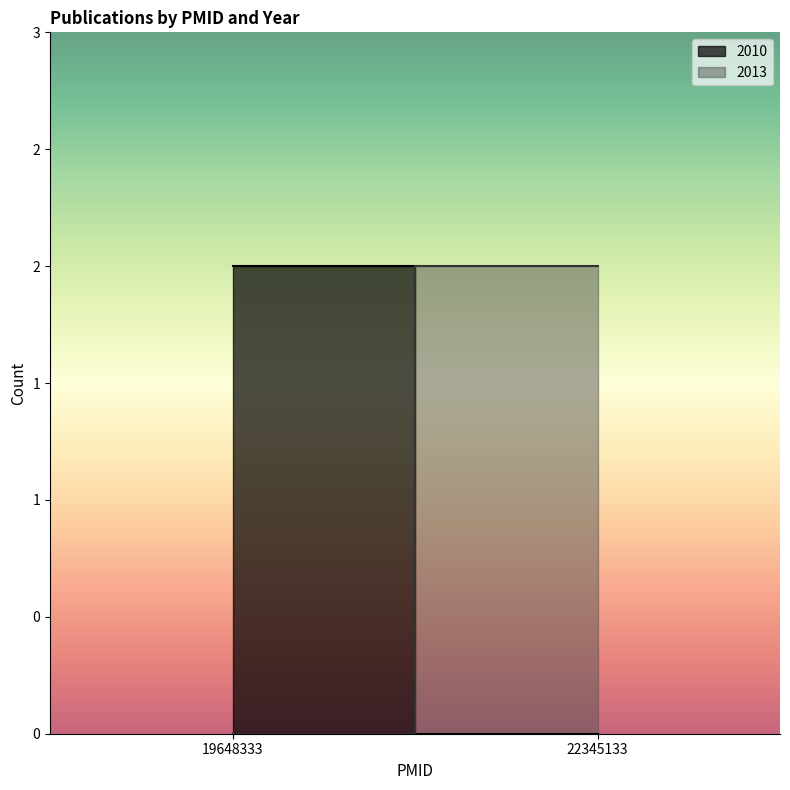

Where is the data nearest to the value 2011?

19648333